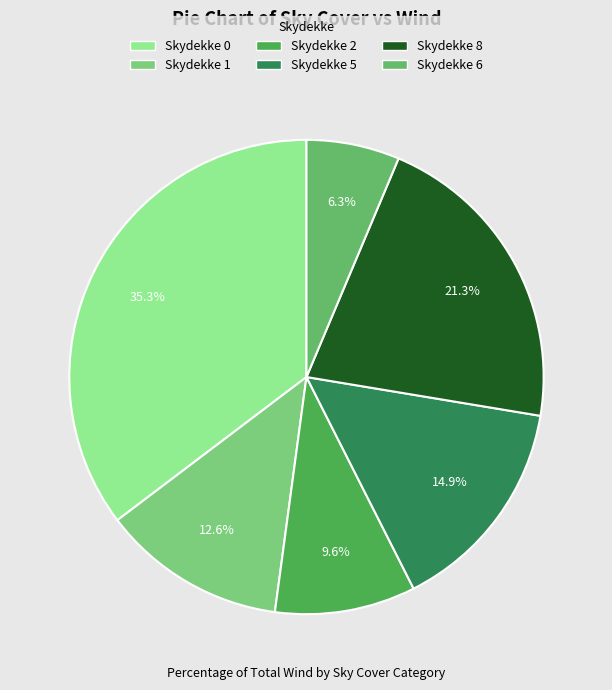

Is the sum of Skydekke 5 and Skydekke 8 greater than half?

No